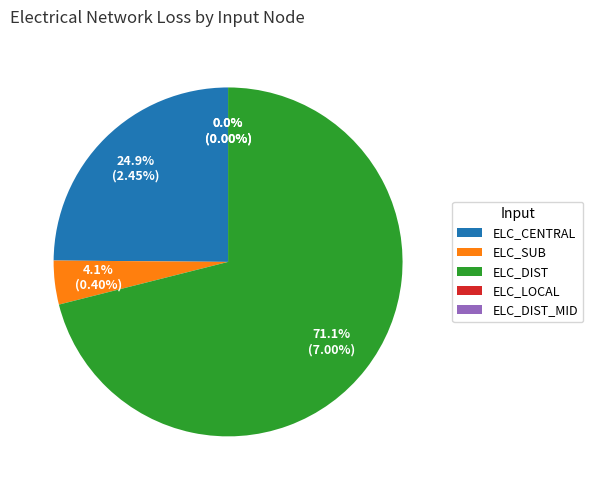

How many segments does this pie chart have?

5